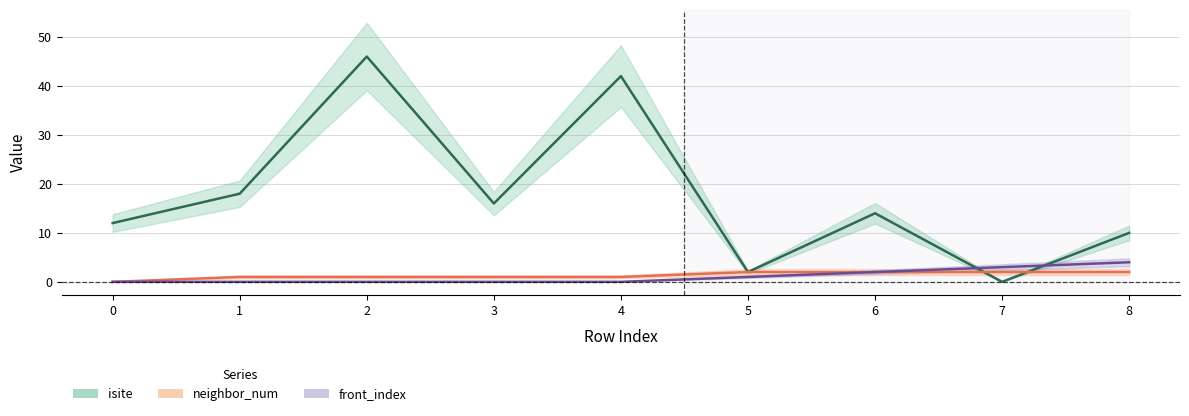

The value of isite at 7 is 0. True or false?

True